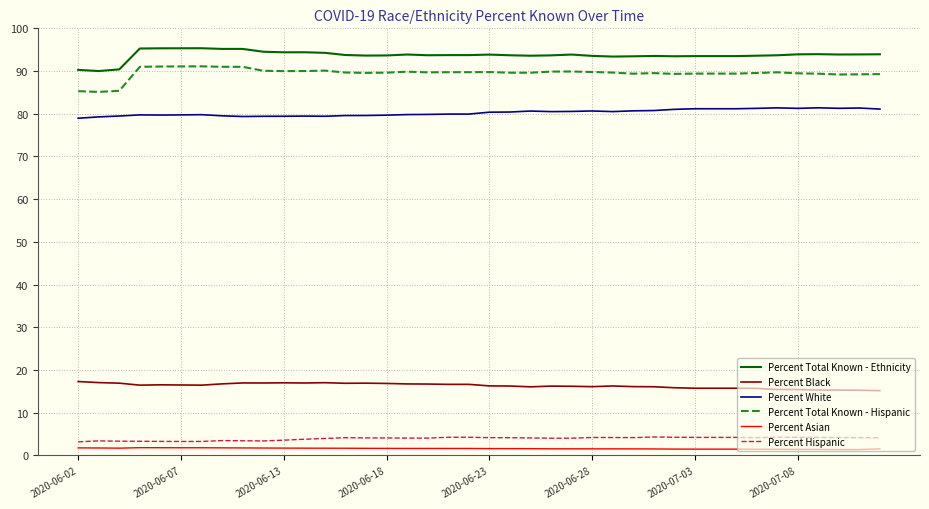

What are all the series names shown in the legend?

Percent Total Known - Ethnicity, Percent Black, Percent White, Percent Total Known - Hispanic, Percent Asian, Percent Hispanic